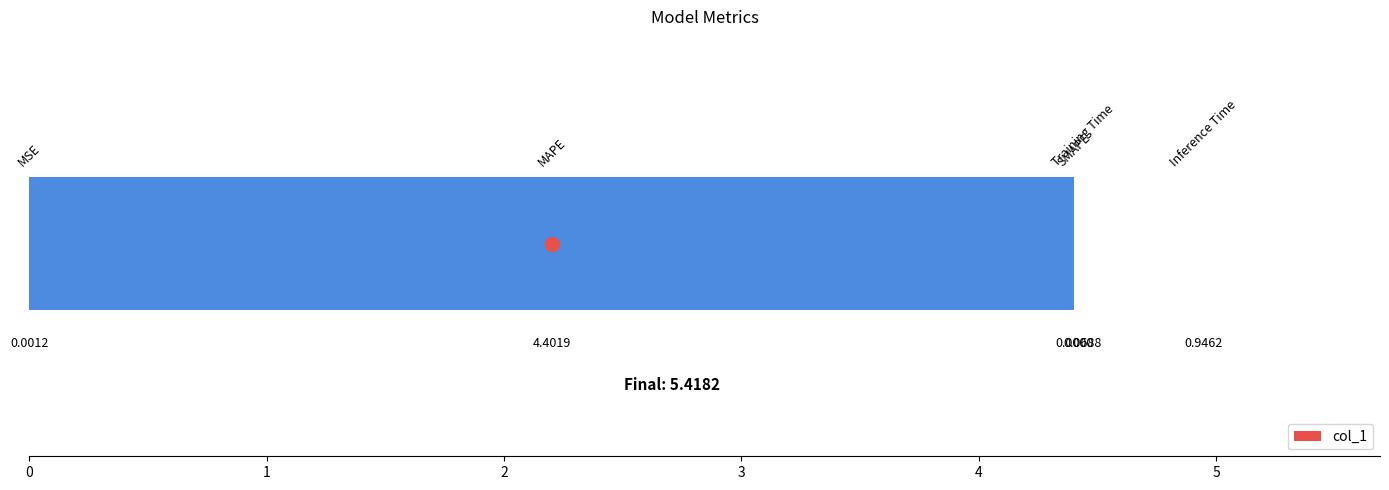

What is the greatest value displayed?

4.4